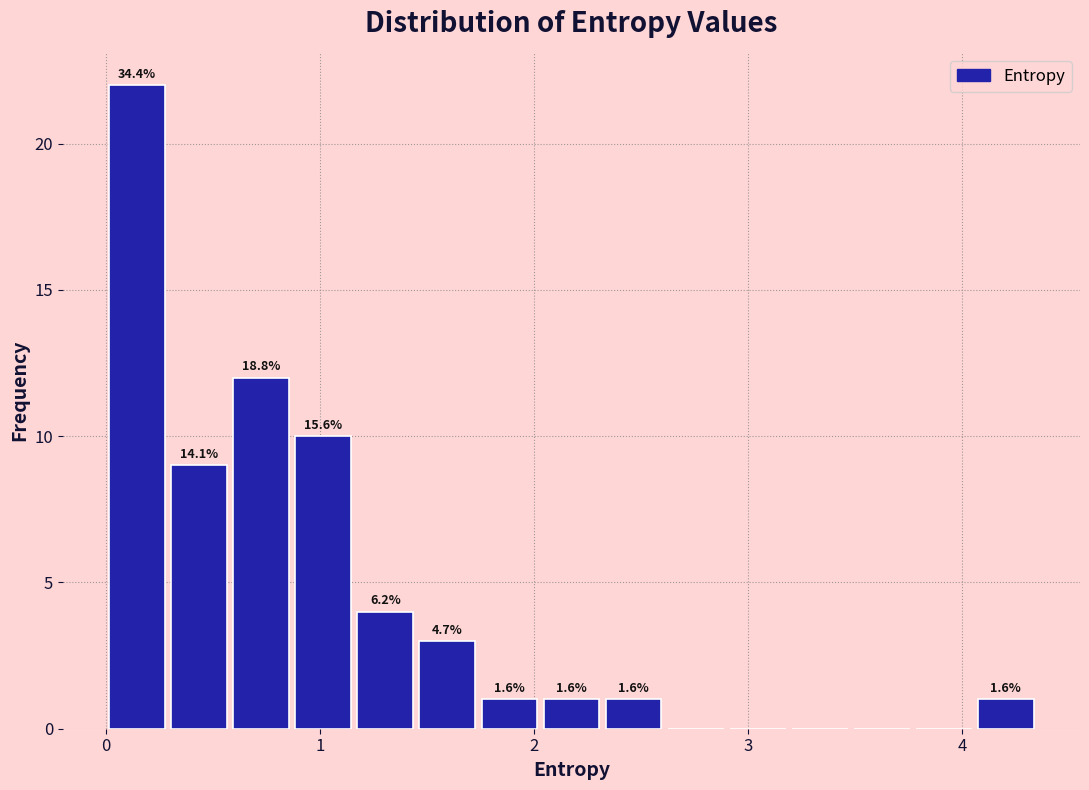

Read against the x-axis, roughly where is the centre of the tallest bar?

0.1